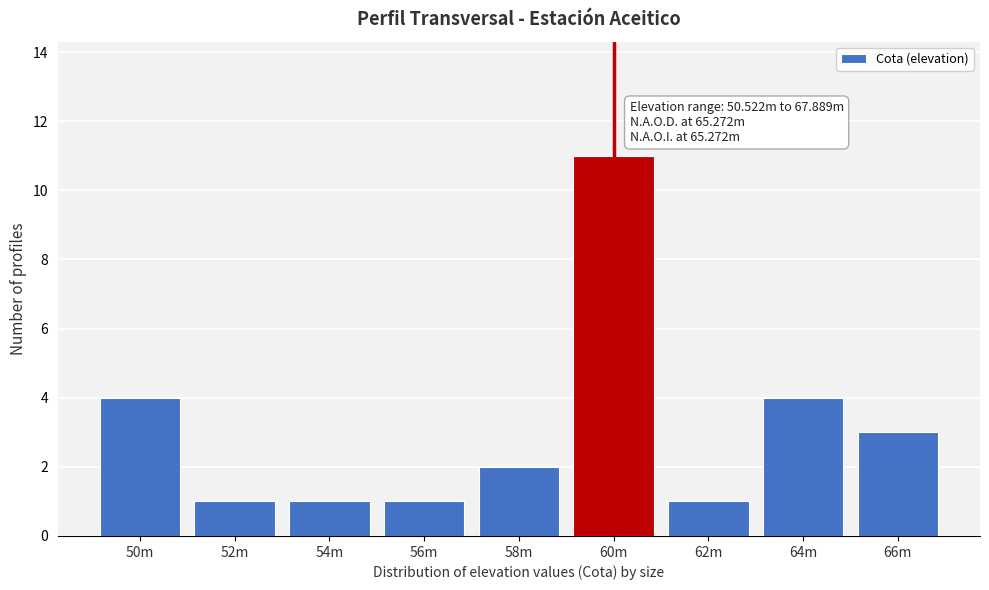

Reading right to left, list all the values displayed in this chart.

66m=3	64m=4	62m=1	60m=11	58m=2	56m=1	54m=1	52m=1	50m=4